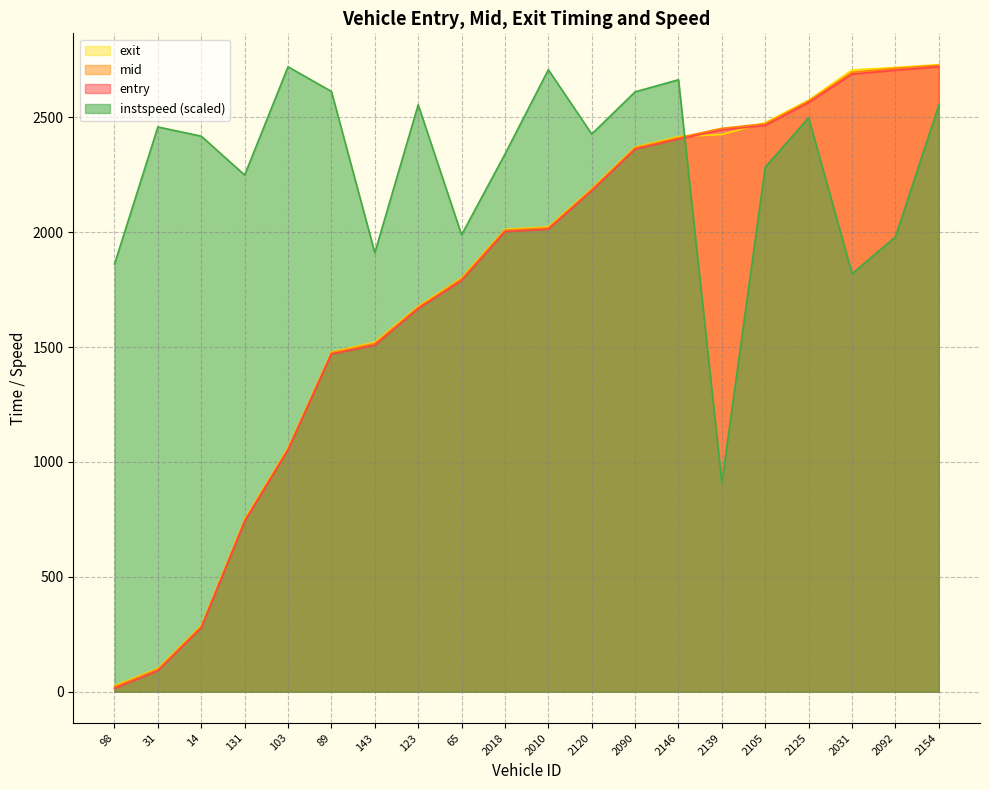

Which category has the lowest value in the exit series?

98